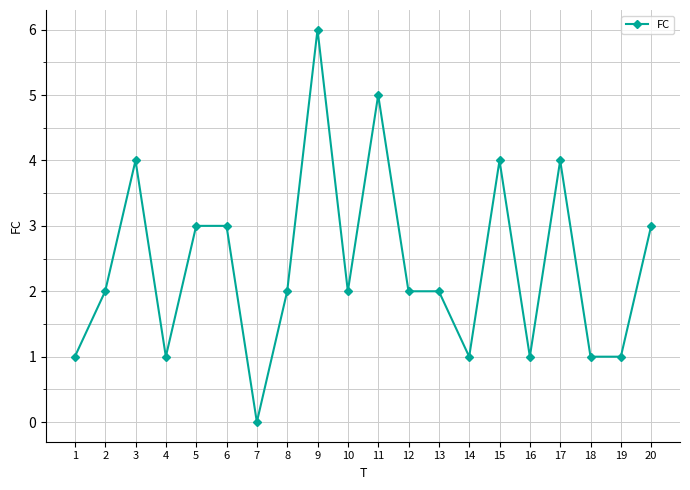

Which has a higher value, 8 or 20?

20